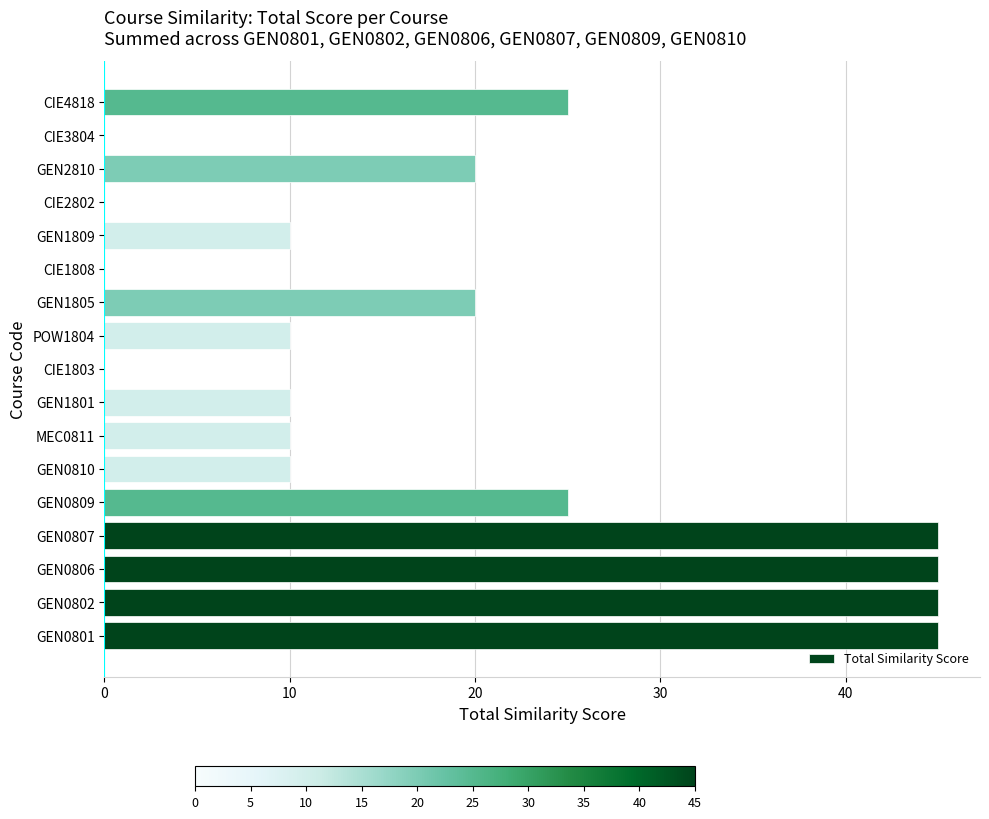

Reading bottom to top, transcribe all the data shown in this chart.

GEN0801=45	GEN0802=45	GEN0806=45	GEN0807=45	GEN0809=25	GEN0810=10	MEC0811=10	GEN1801=10	CIE1803=0	POW1804=10	GEN1805=20	CIE1808=0	GEN1809=10	CIE2802=0	GEN2810=20	CIE3804=0	CIE4818=25